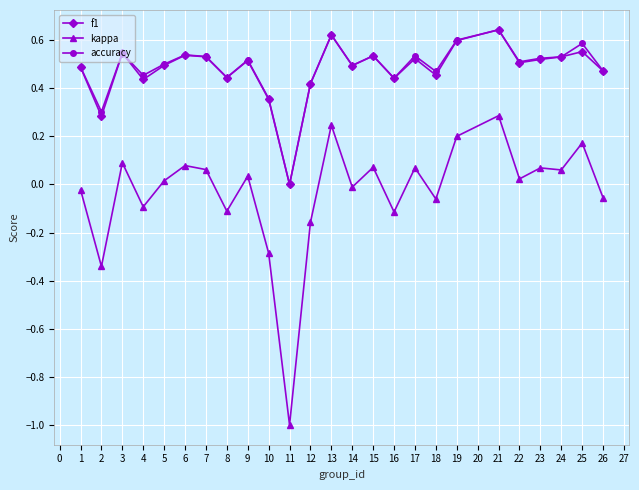

True or false: f1 has a value of 0.9 at 25.

False